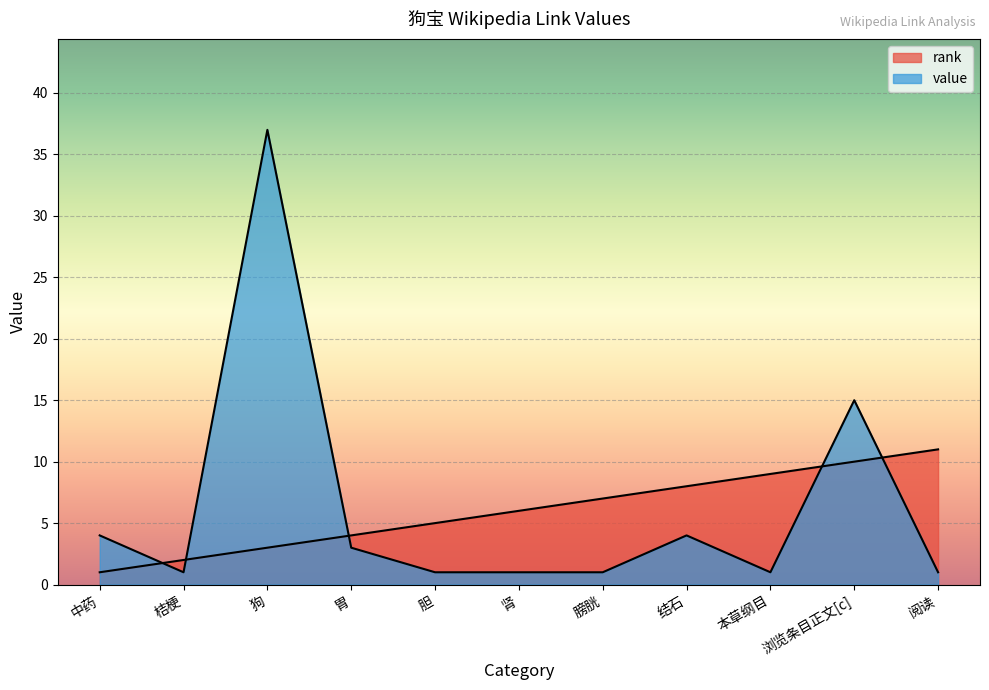

At which label does value reach its peak?

狗